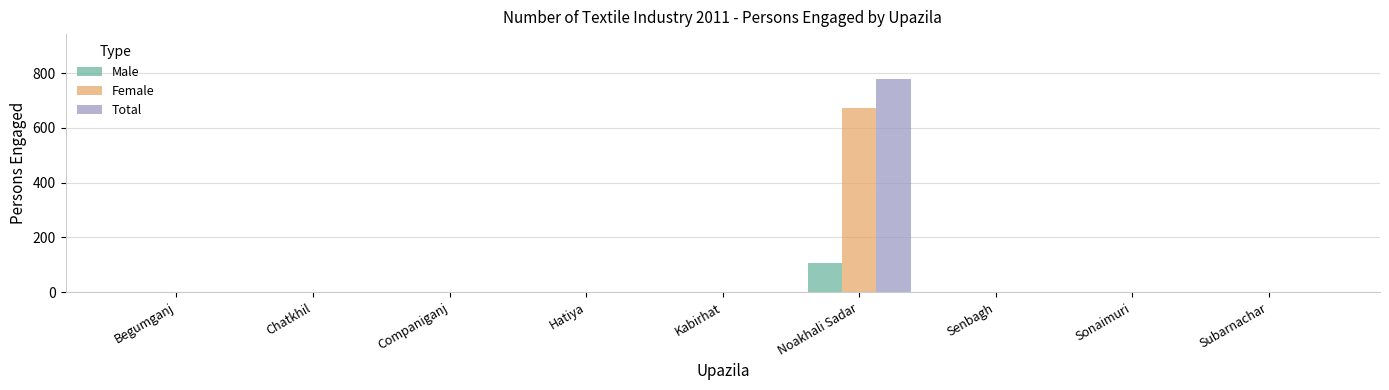

What is the highest value of the Male series?

105